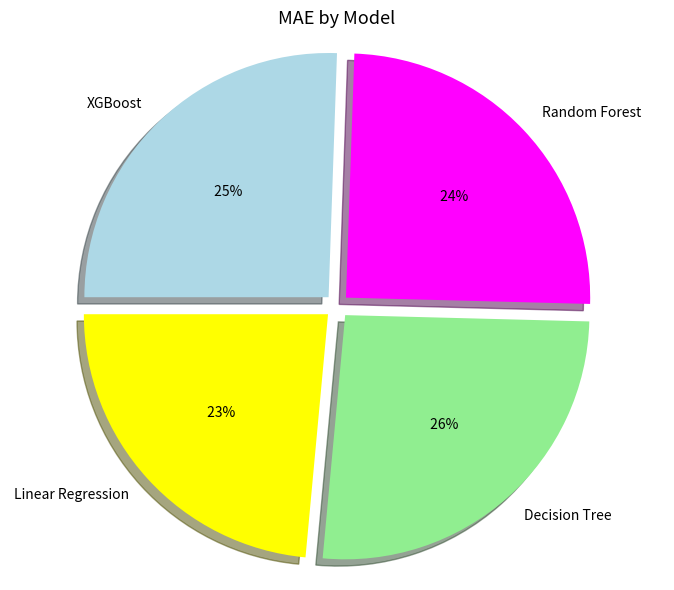

Which category has the smallest portion of the pie?

Linear Regression